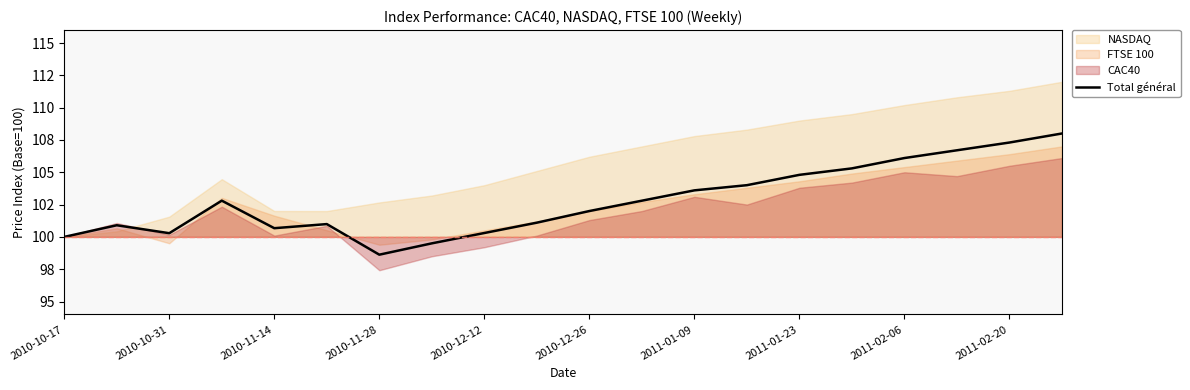

What is the sum of all values?

2055.8